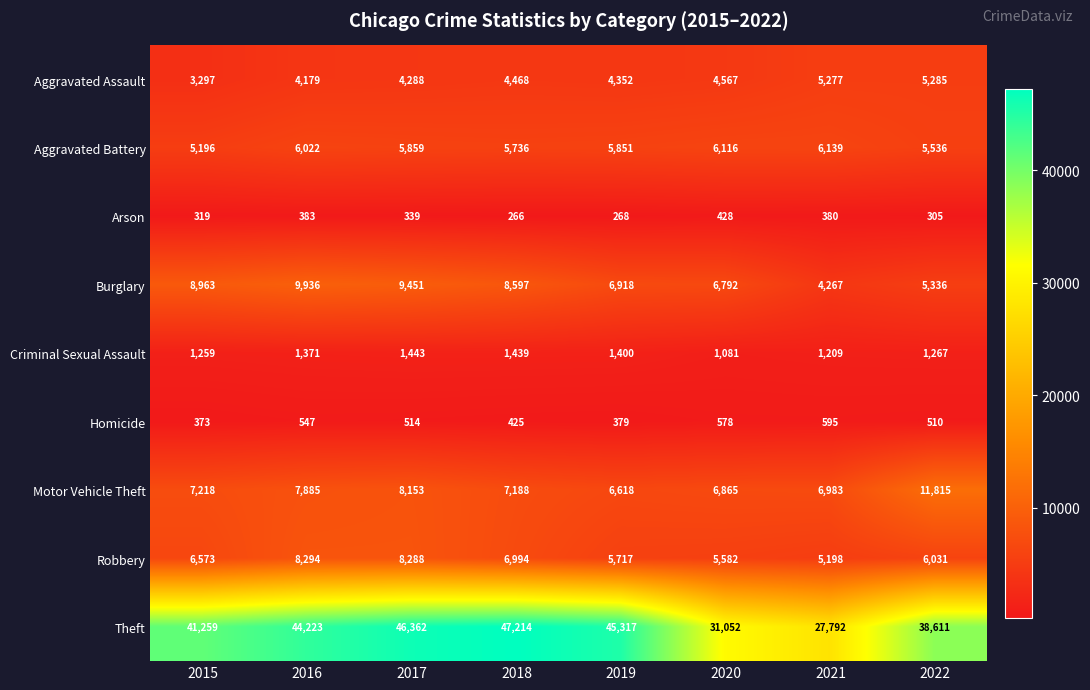

Which series changed the most between 2015 and 2016?

Theft